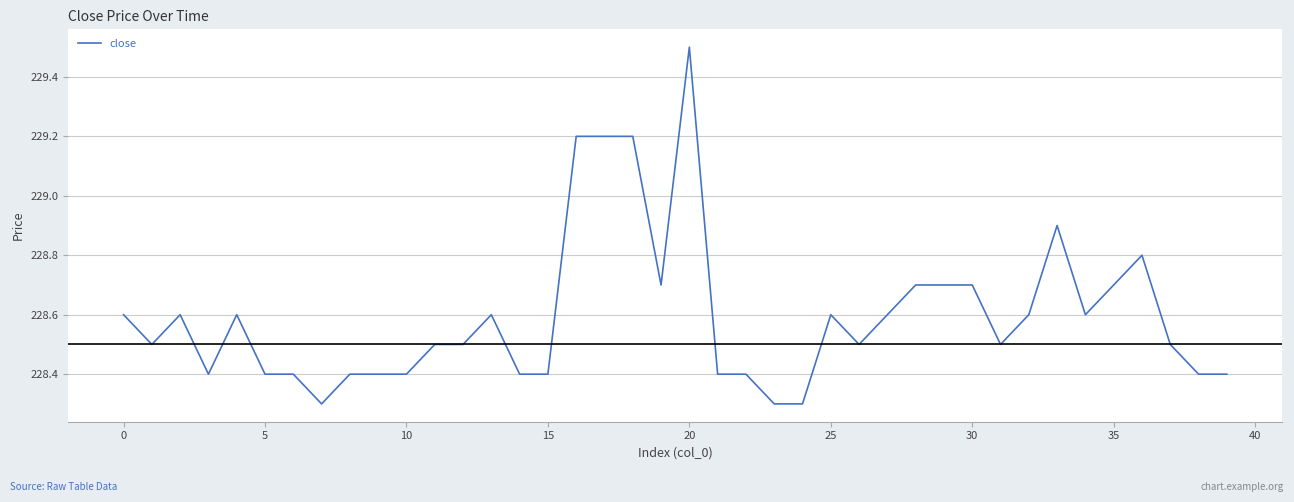

What is the minimum value shown in the chart?

228.3